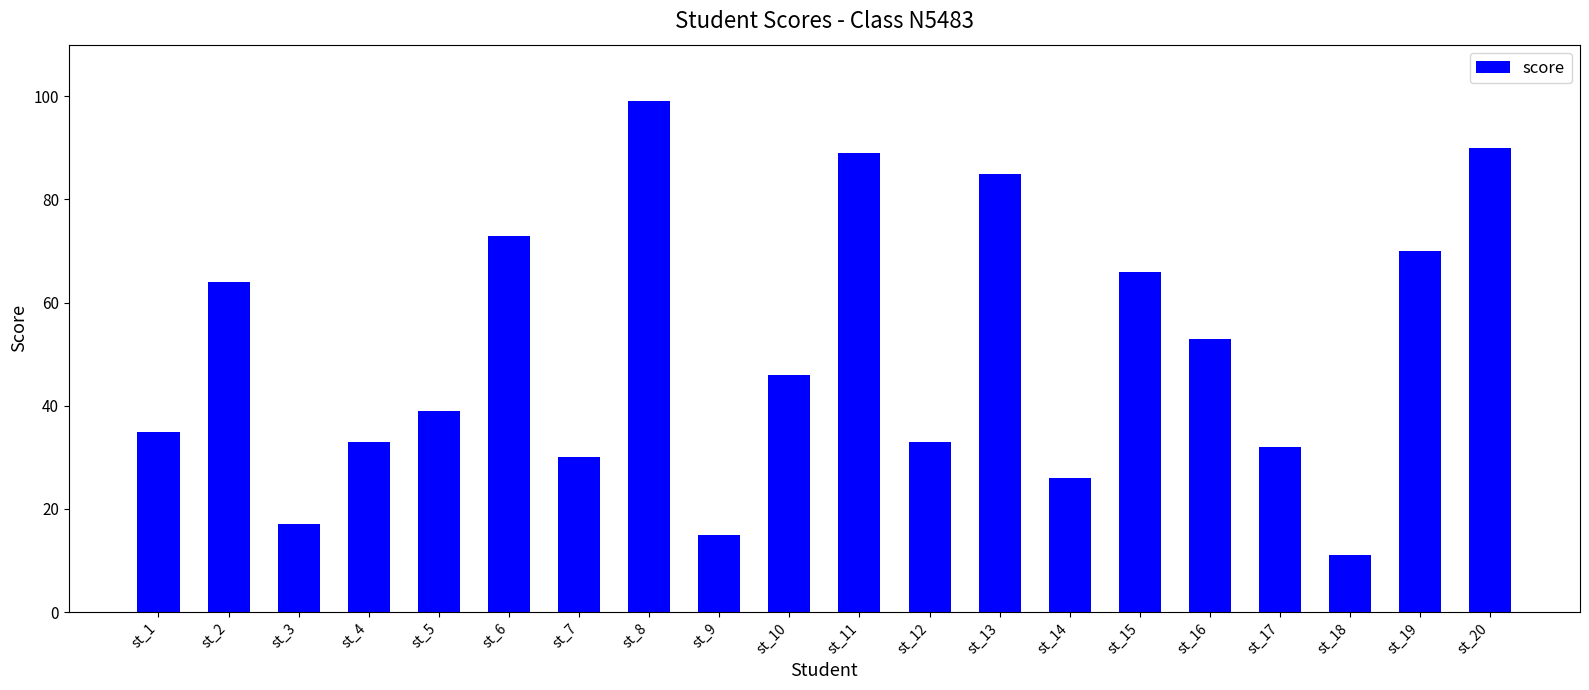

Reading left to right, list all the values displayed in this chart.

35	64	17	33	39	73	30	99	15	46	89	33	85	26	66	53	32	11	70	90